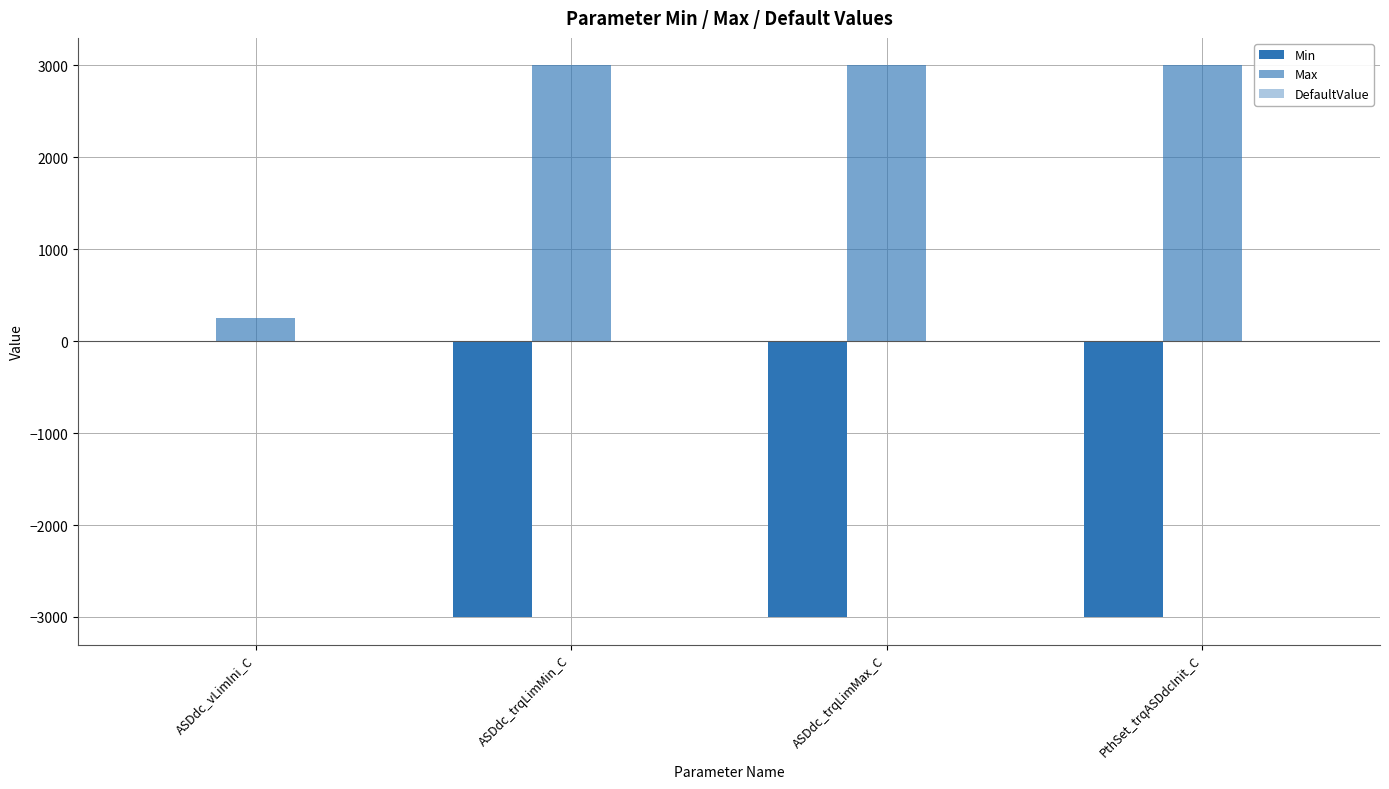

What is the spread (max minus min) of values at ASDdc_vLimIni_C?

250.0